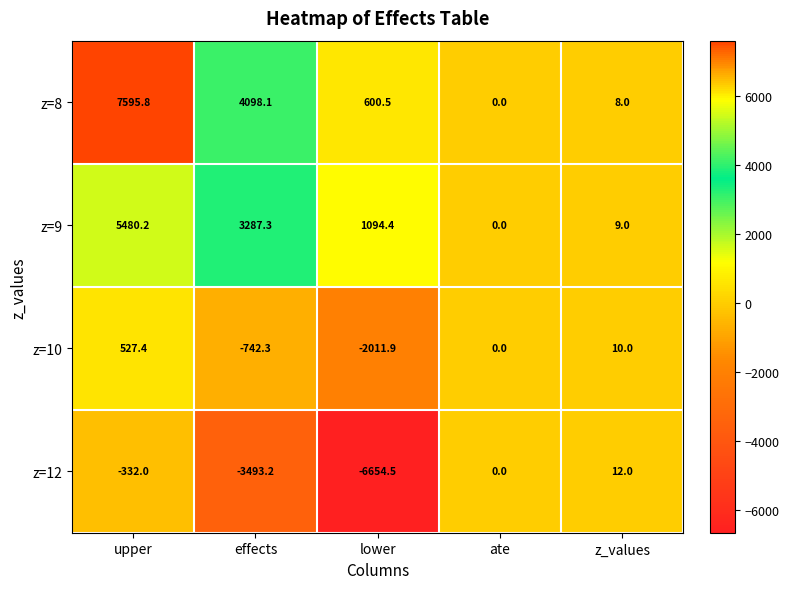

Which series has the largest range (max minus min)?

z=8